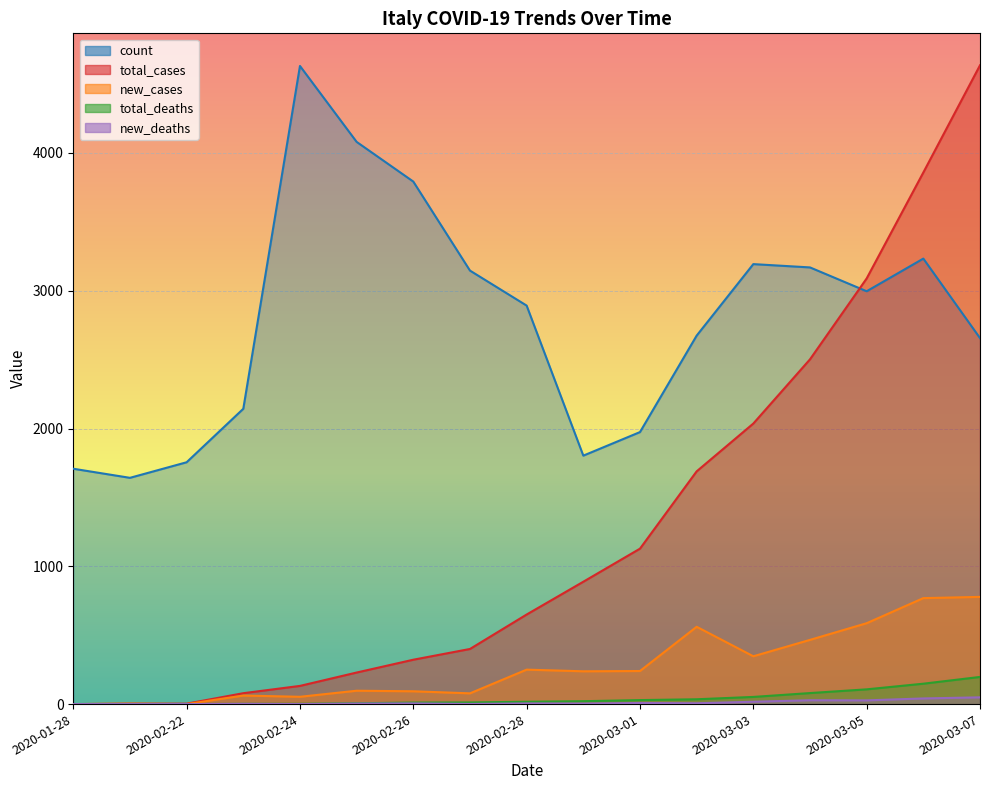

Is the value of new_cases at 2020-03-06 greater than the value of count at 2020-03-03?

No